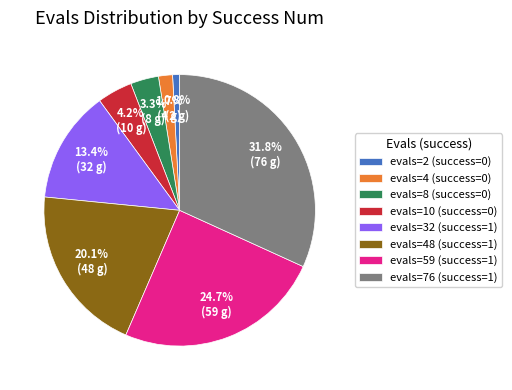

Rank the categories by value from lowest to highest.

evals=2 (success=0), evals=4 (success=0), evals=8 (success=0), evals=10 (success=0), evals=32 (success=1), evals=48 (success=1), evals=59 (success=1), evals=76 (success=1)